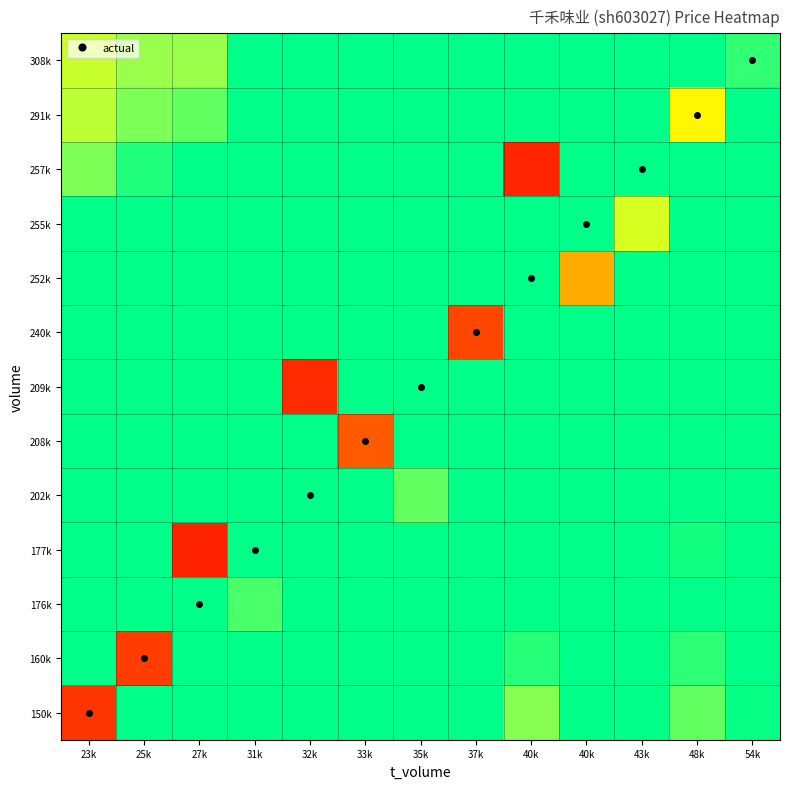

What is the spread (max minus min) of values at 35k?

6.3